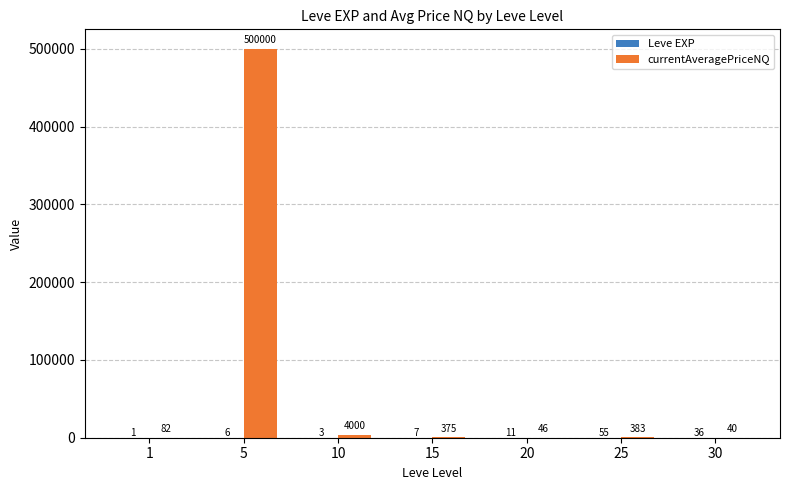

Which series has the largest total across all categories?

currentAveragePriceNQ